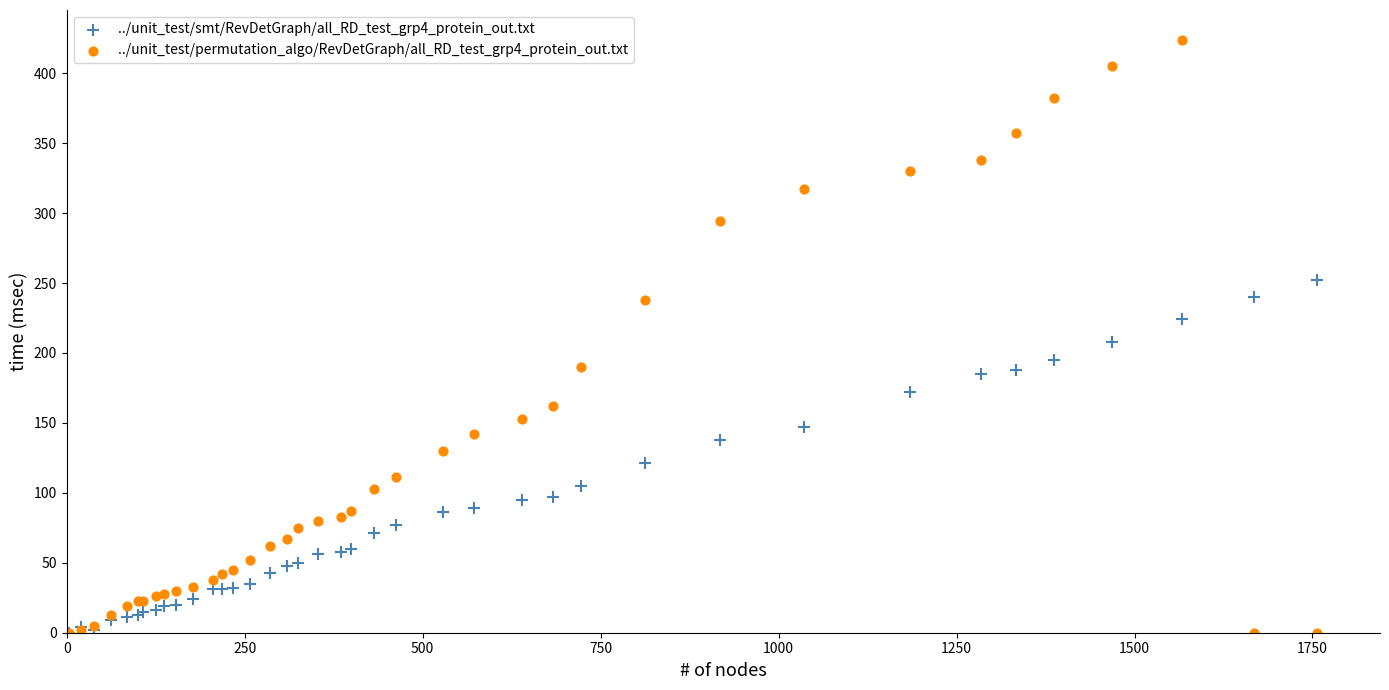

Which series contains the highest Y value?

../unit_test/permutation_algo/RevDetGraph/all_RD_test_grp4_protein_out.txt